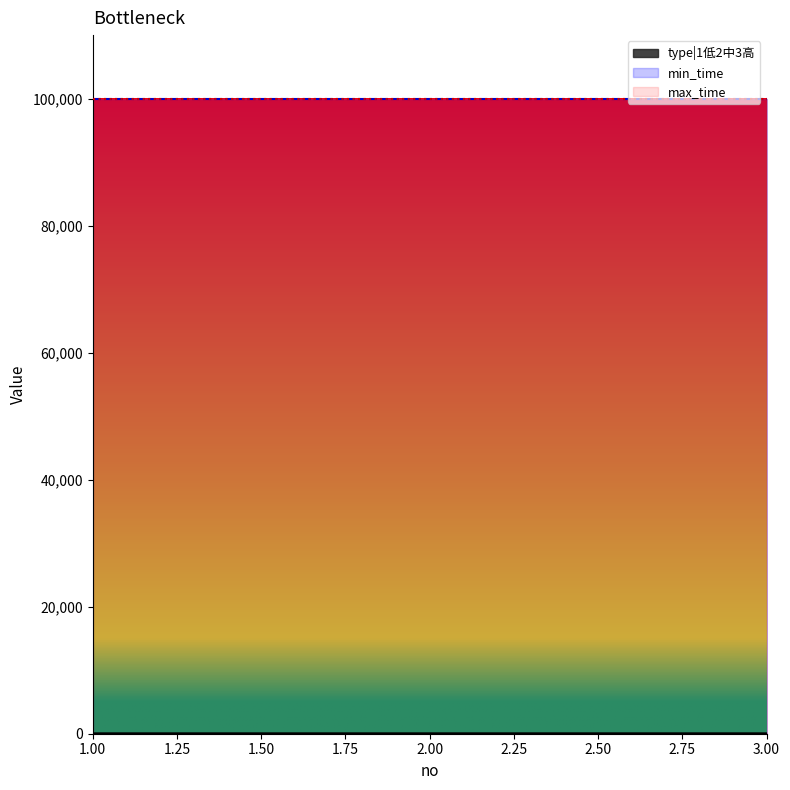

Reading left to right, what are all the values shown in this chart?

type|1低2中3高: 1	2	3
min_time: 99999	99999	99999
max_time: 99999	99999	99999